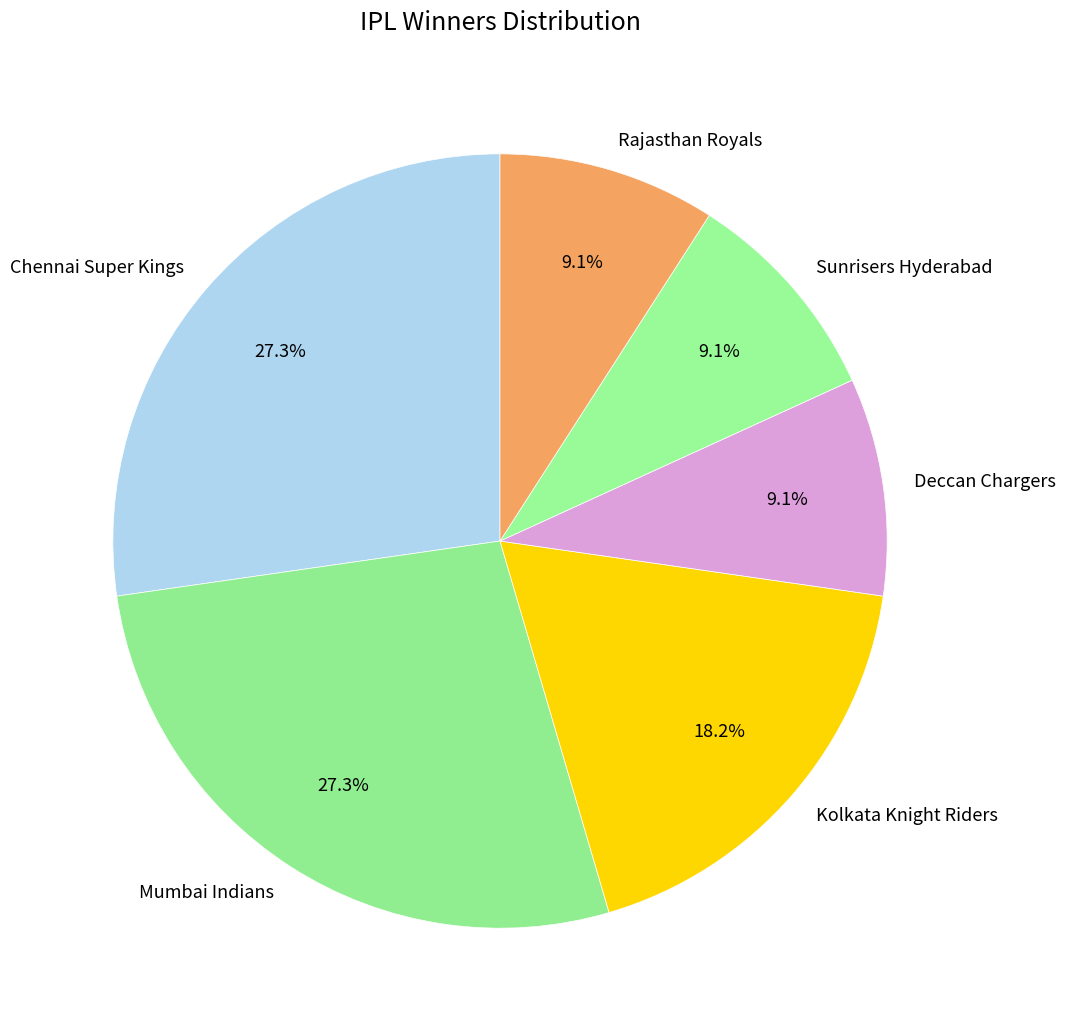

Combined, what portion of the pie is Mumbai Indians and Kolkata Knight Riders?

45.5%